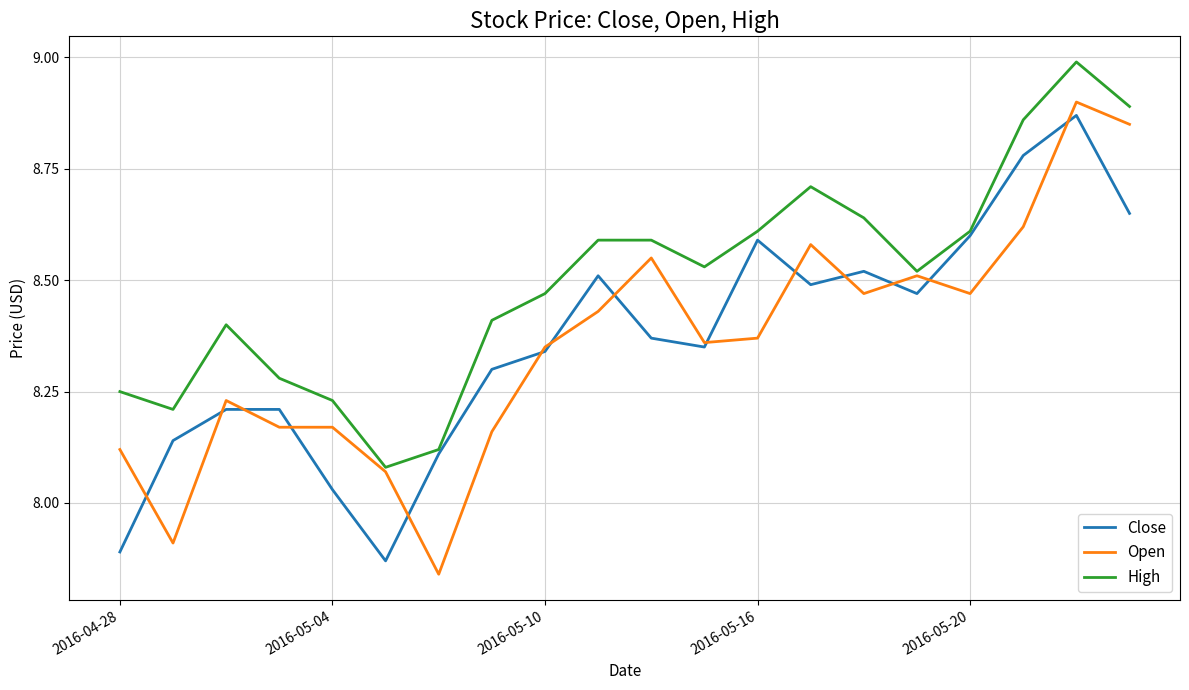

Which series has the widest spread of values?

Open